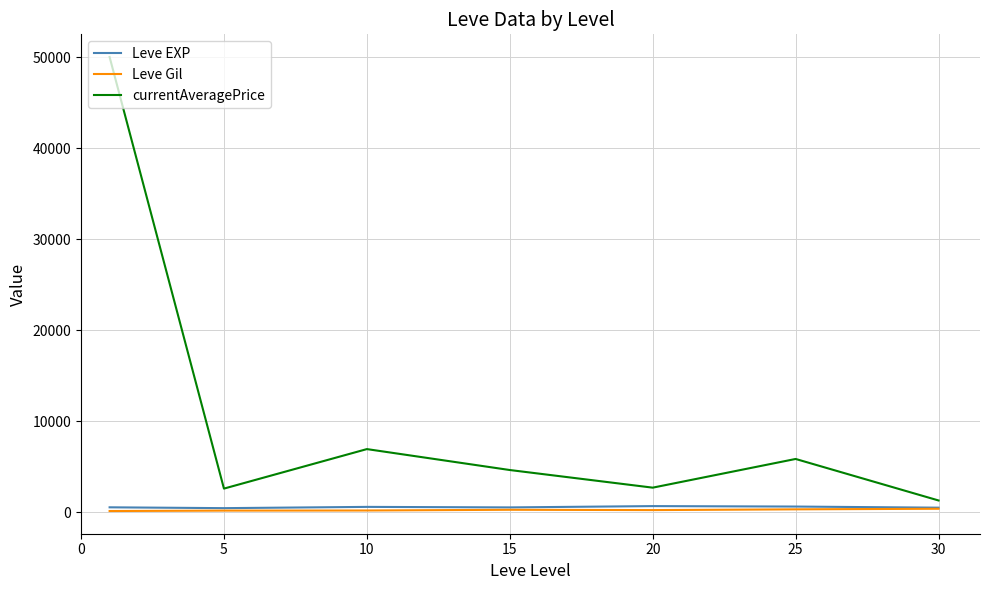

Which series has the largest range (max minus min)?

currentAveragePrice